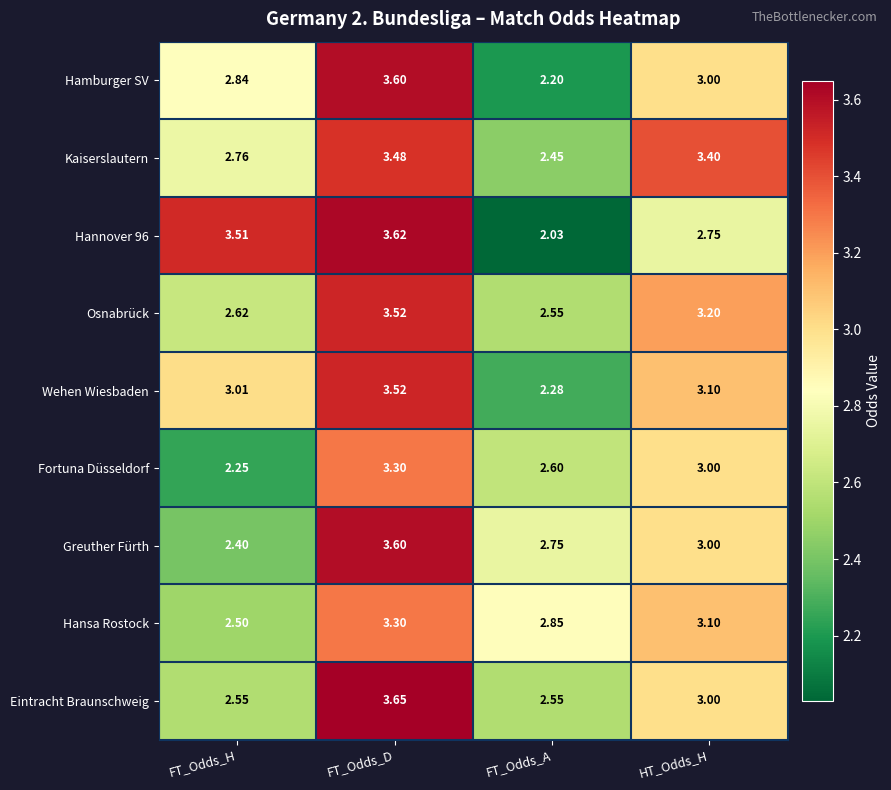

At how many categories does at least one series exceed 2?

4